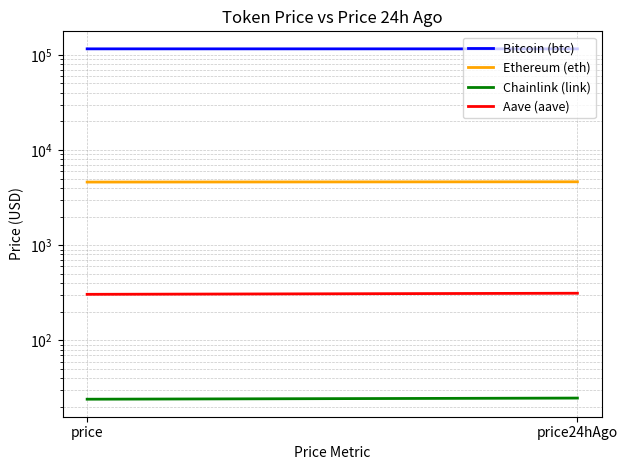

List the labels in order of Bitcoin (btc) value, smallest first.

price24hAgo, price